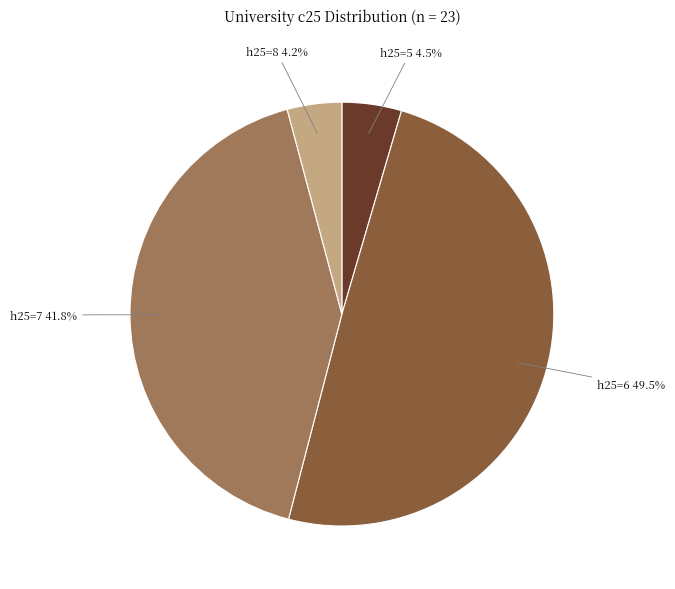

Is h25=8 the majority of the pie?

No